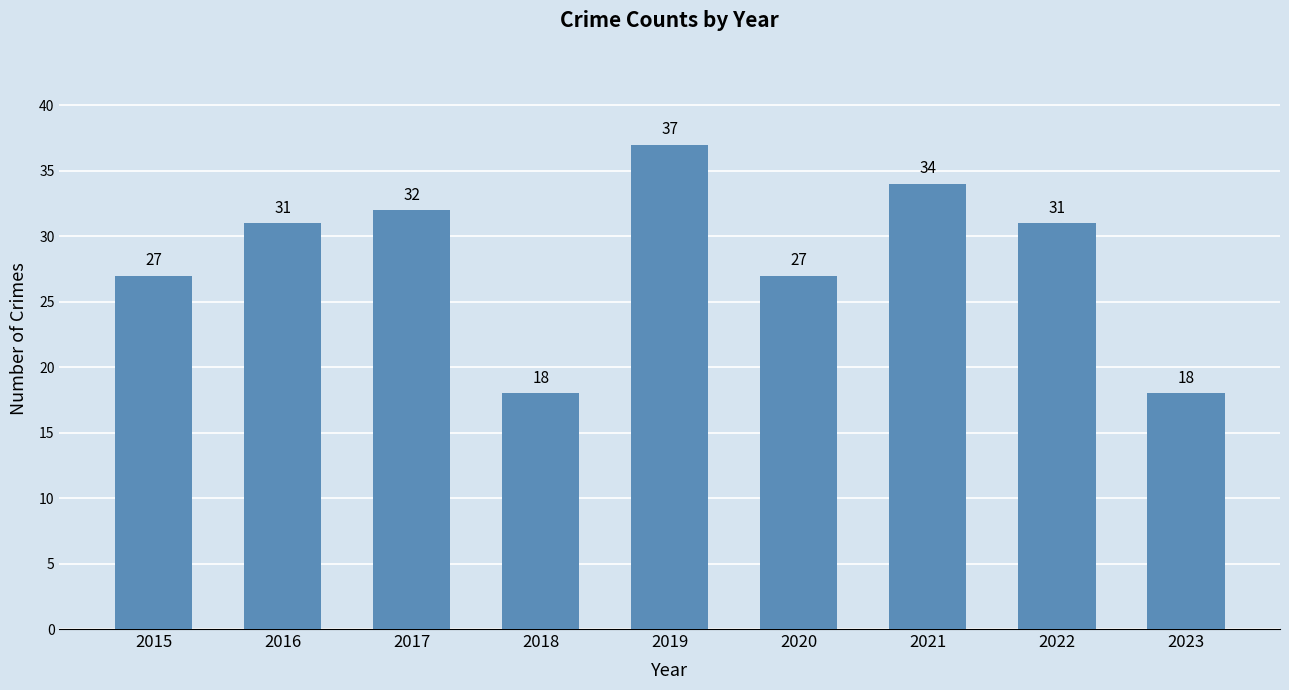

Reading left to right, what are all the values shown in this chart?

2015=27	2016=31	2017=32	2018=18	2019=37	2020=27	2021=34	2022=31	2023=18